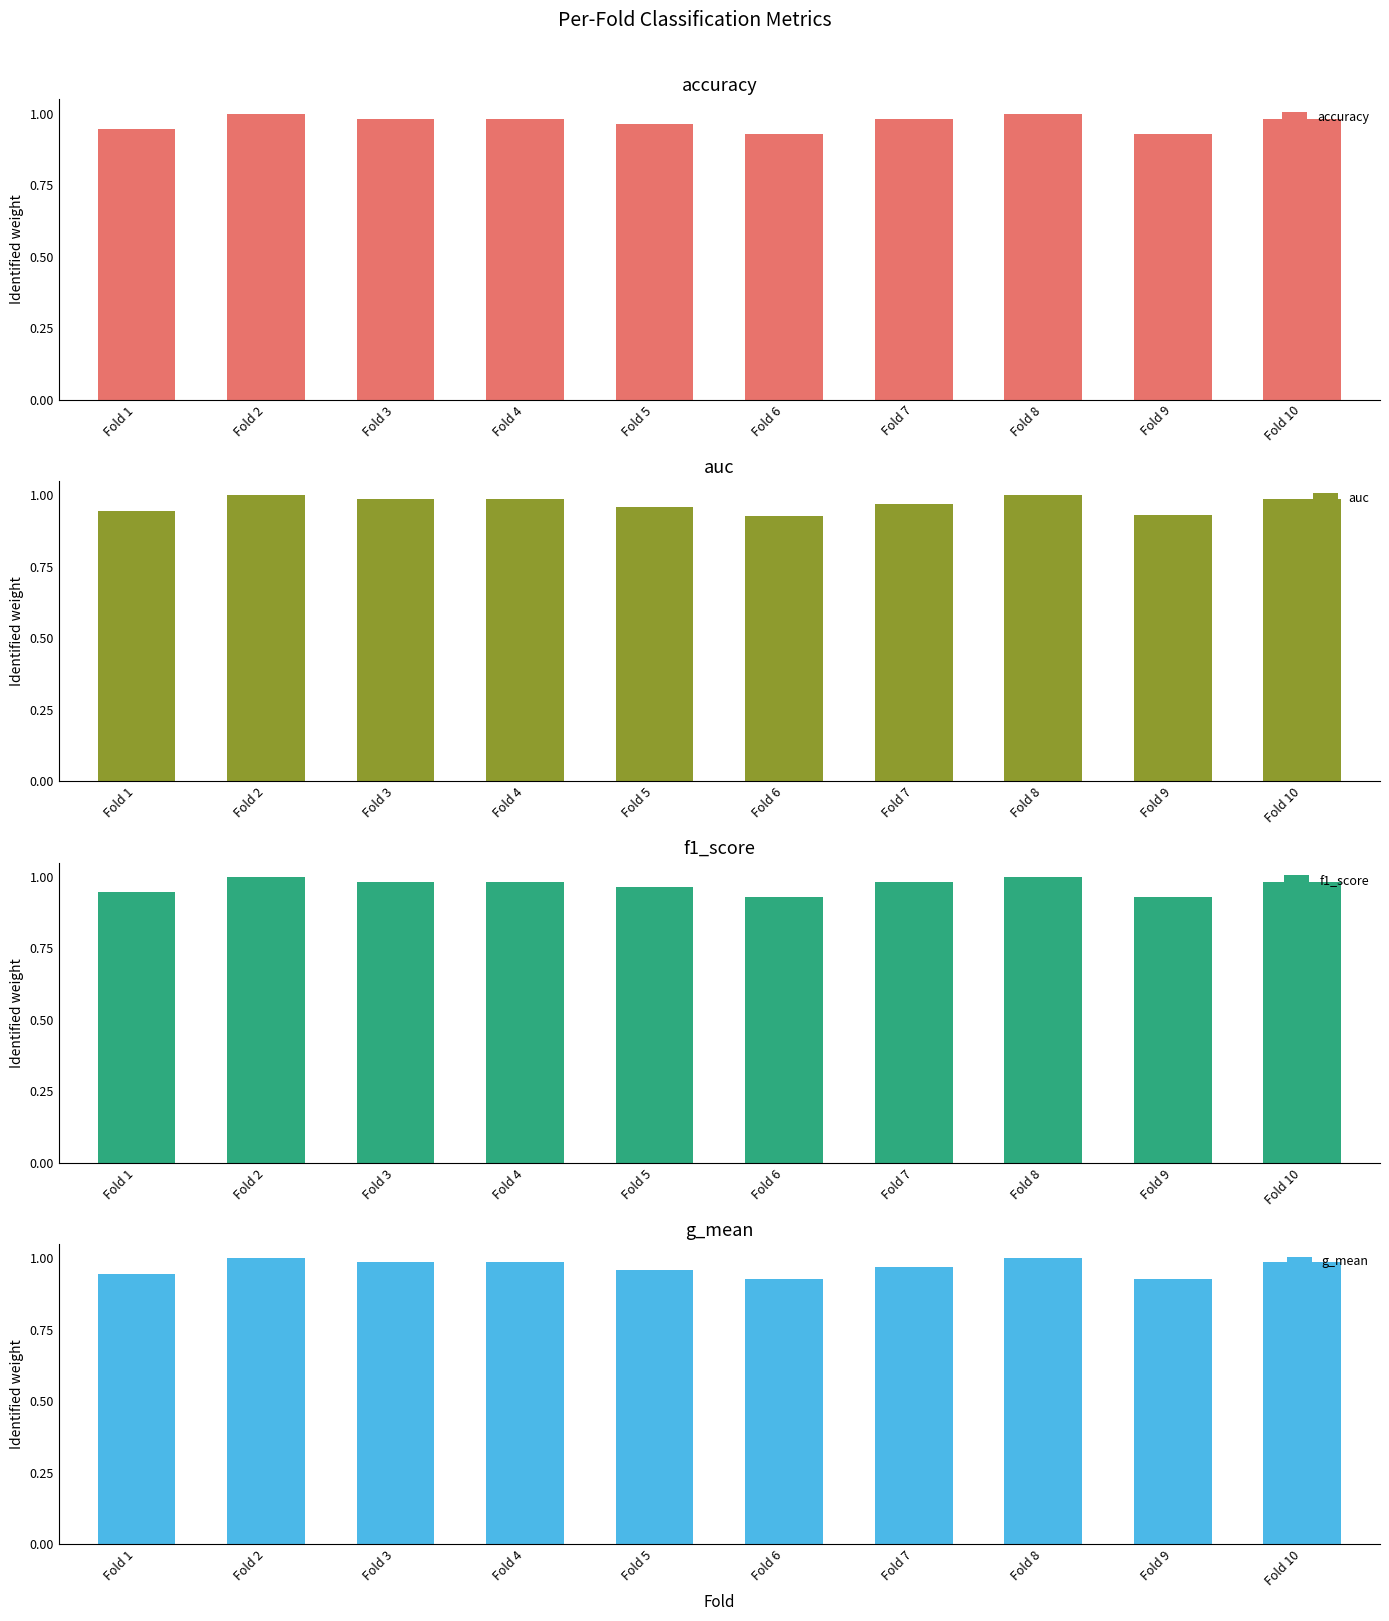

Which series has the widest spread of values?

g_mean